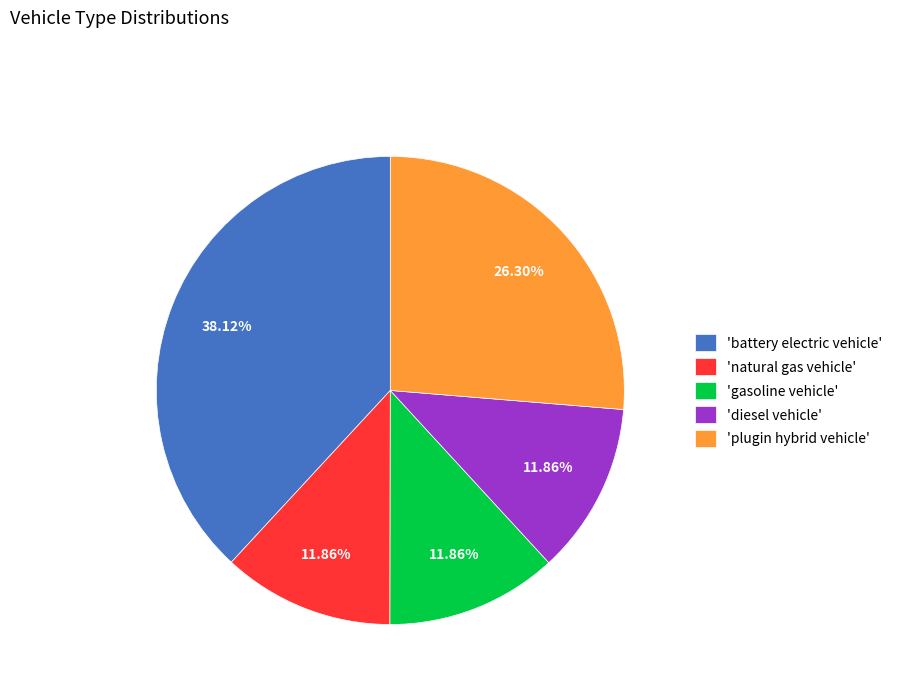

Does 'diesel vehicle' account for over 50% of the chart?

No